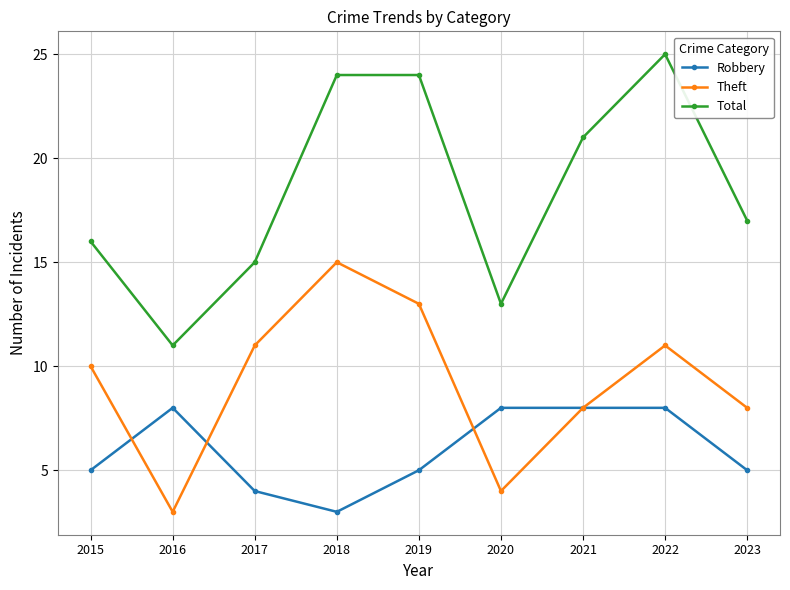

True or false: Total and Robbery cross at least once.

False